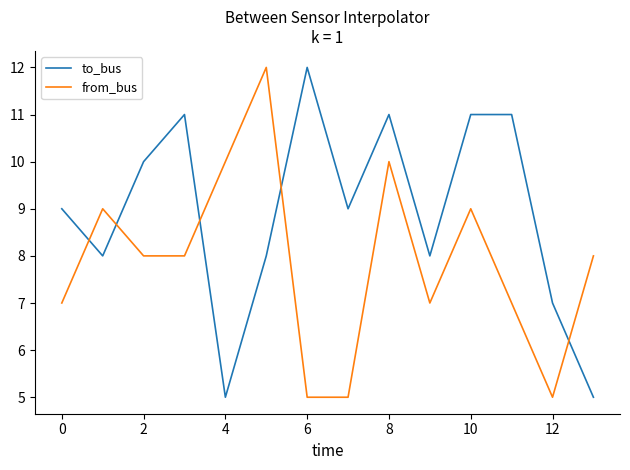

What is the greatest value displayed?

12